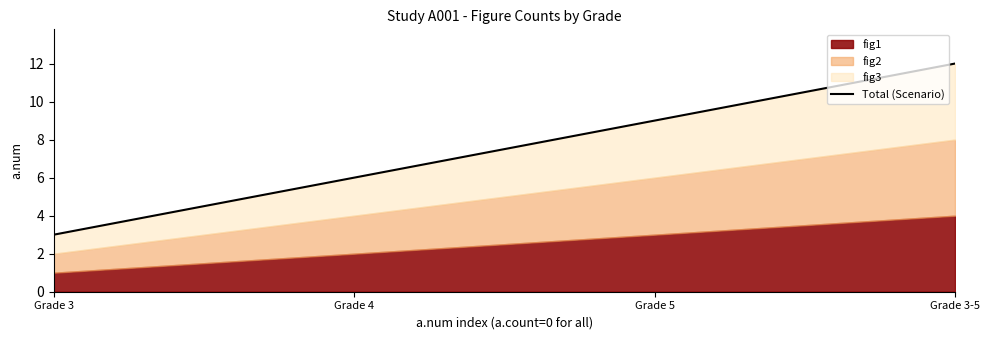

Rank the categories by value from lowest to highest.

Grade 3, Grade 4, Grade 5, Grade 3-5